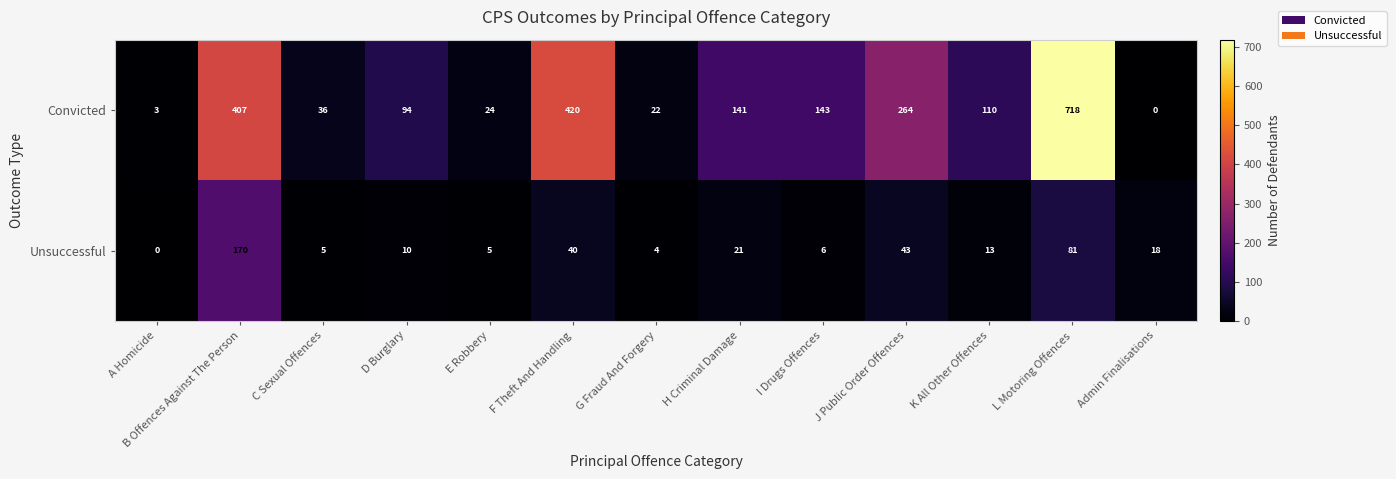

What is the sum of all Convicted values?

2382